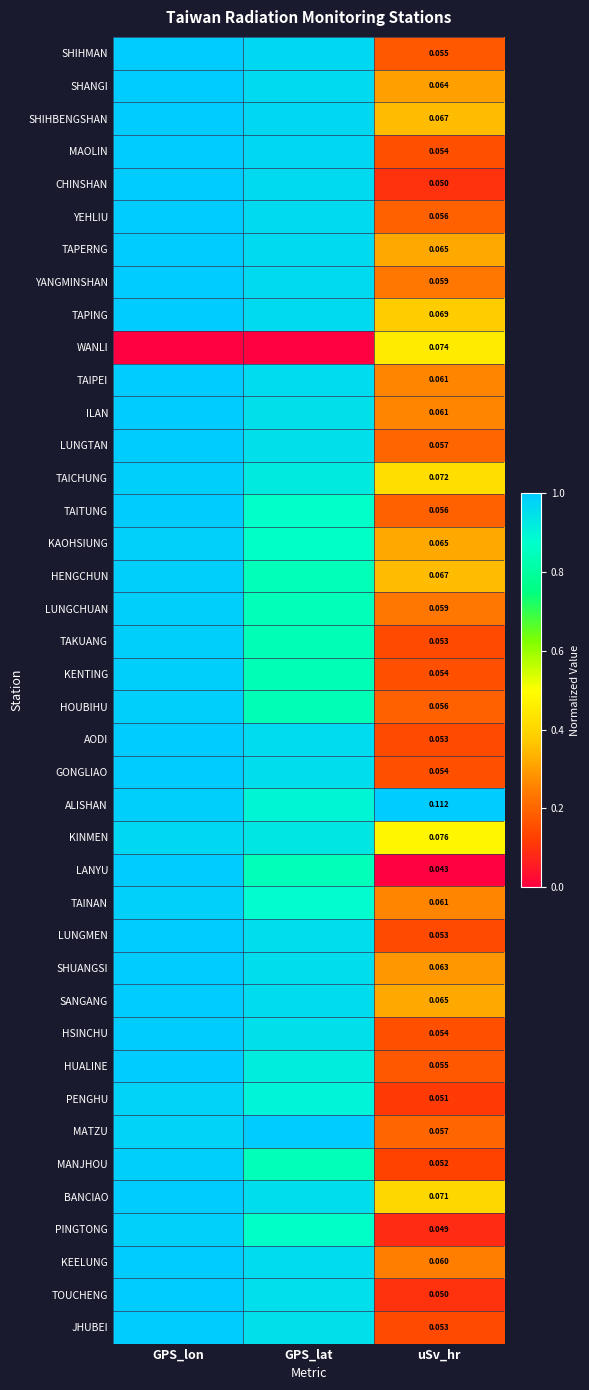

Is the value of TAPERNG at GPS_lat greater than the value of MAOLIN at GPS_lat?

No